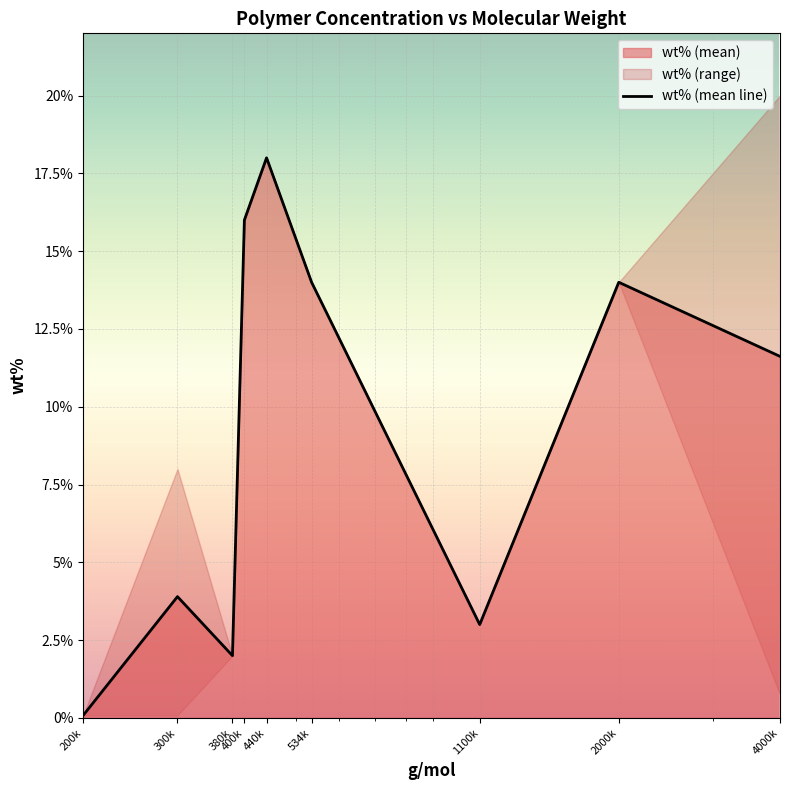

How many lines are shown in the chart?

1